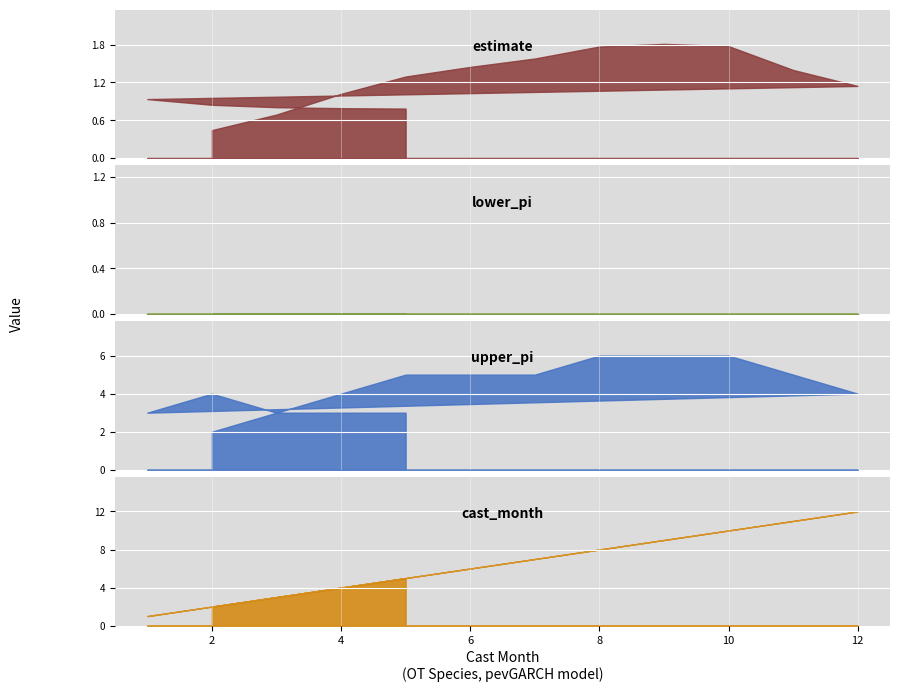

At which category is the sum across all series the highest?

10